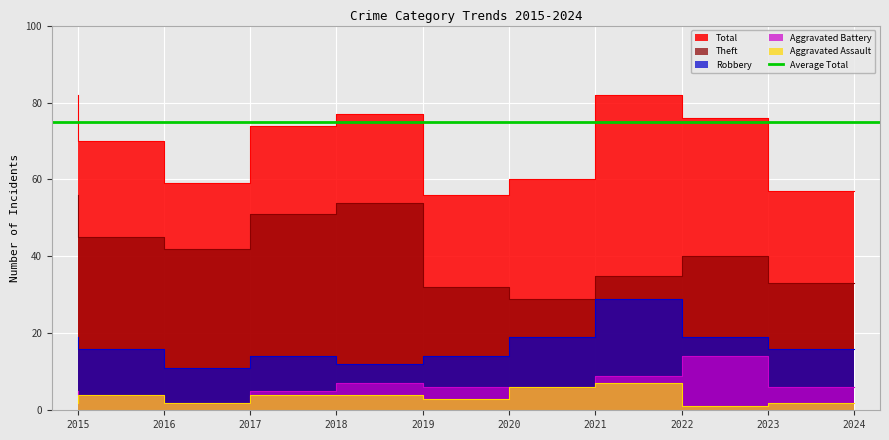

What is the difference between the highest and lowest values at 2018?

70